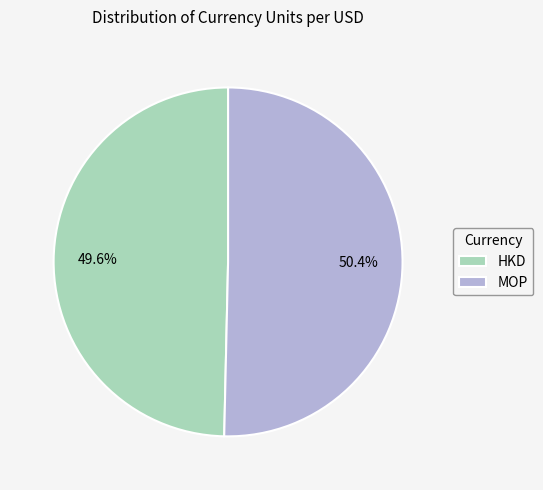

What percentage is the MOP slice, to the nearest percent?

50%